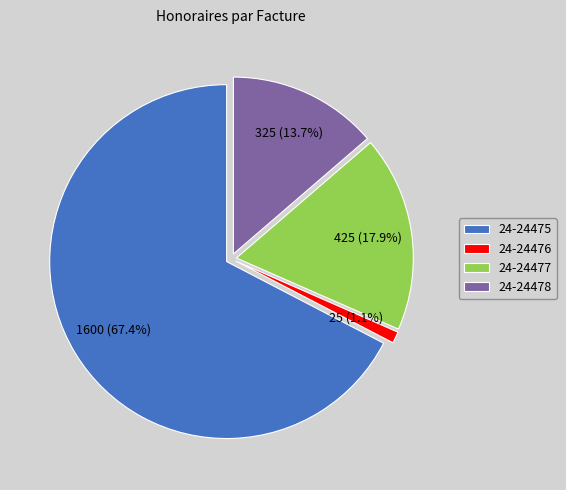

How many segments does this pie chart have?

4